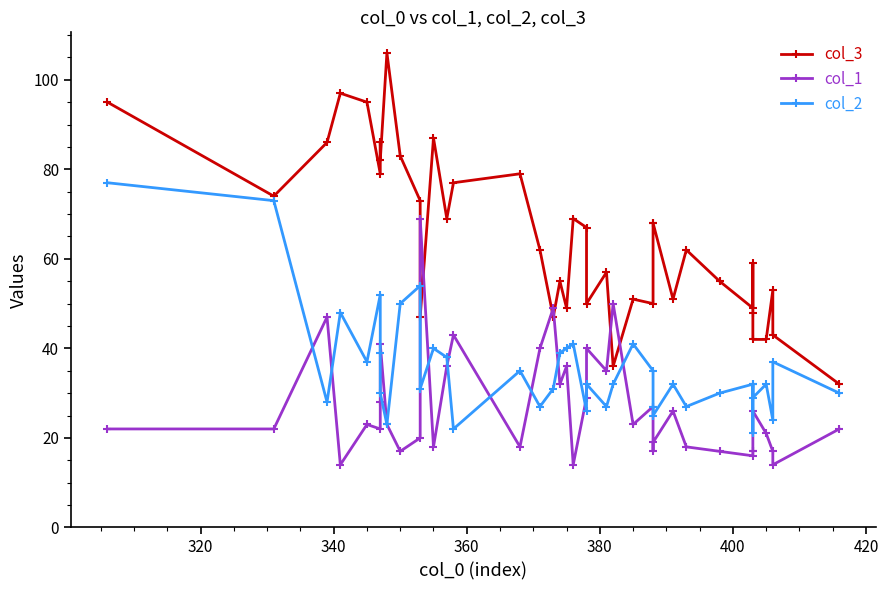

What is the lowest value of the col_3 series?

32